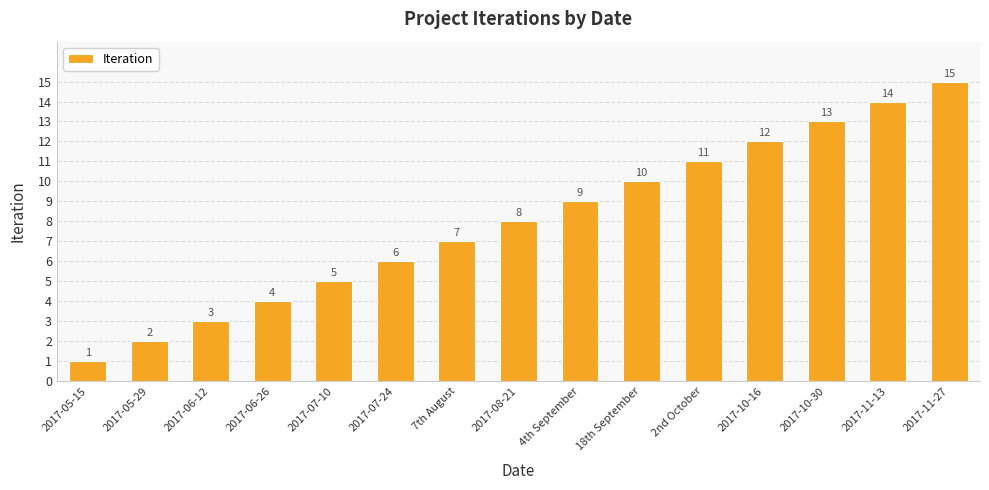

What is the smallest value displayed?

1